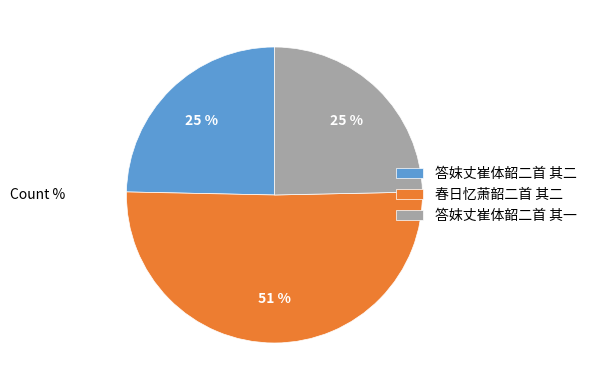

Approximately how many times larger is the value at 答妺丈崔体韶二首 其一 compared to 春日忆萧韶二首 其二?

0.5